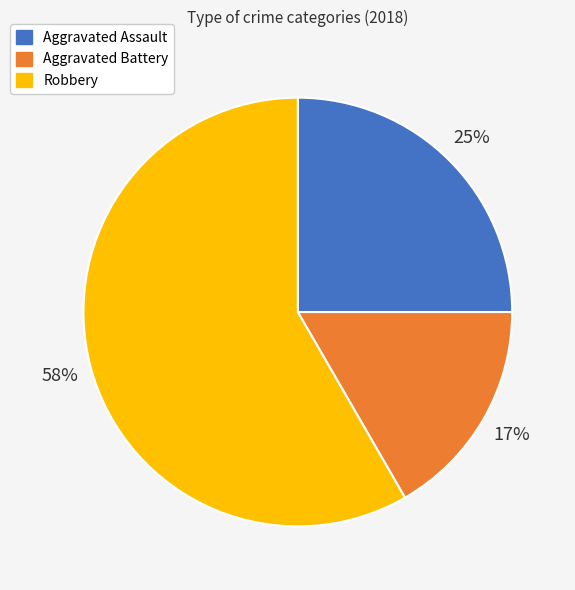

Is the sum of Aggravated Battery and Robbery greater than half?

Yes